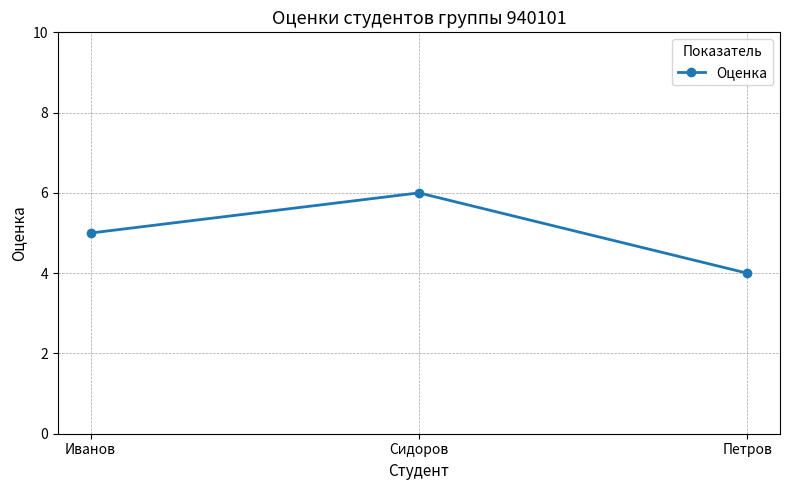

The value at Сидоров is 2. True or false?

False